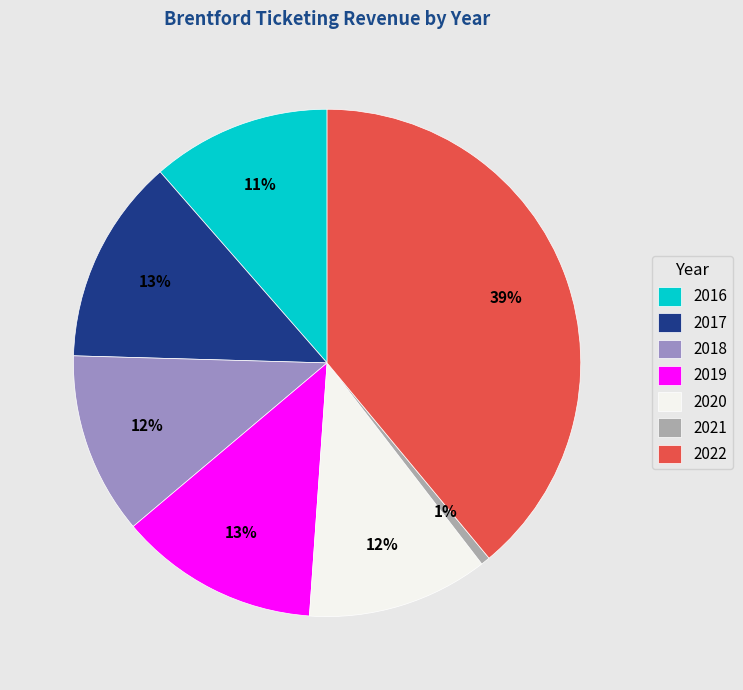

Combined, do 2020 and 2019 account for over 50%?

No